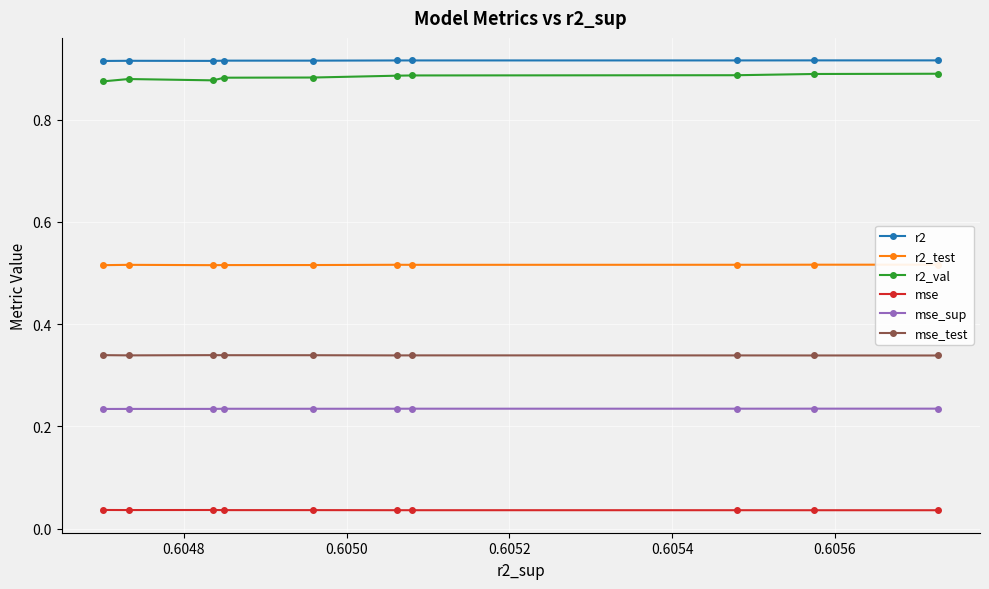

How many r2_val values are between 0 and 1?

10